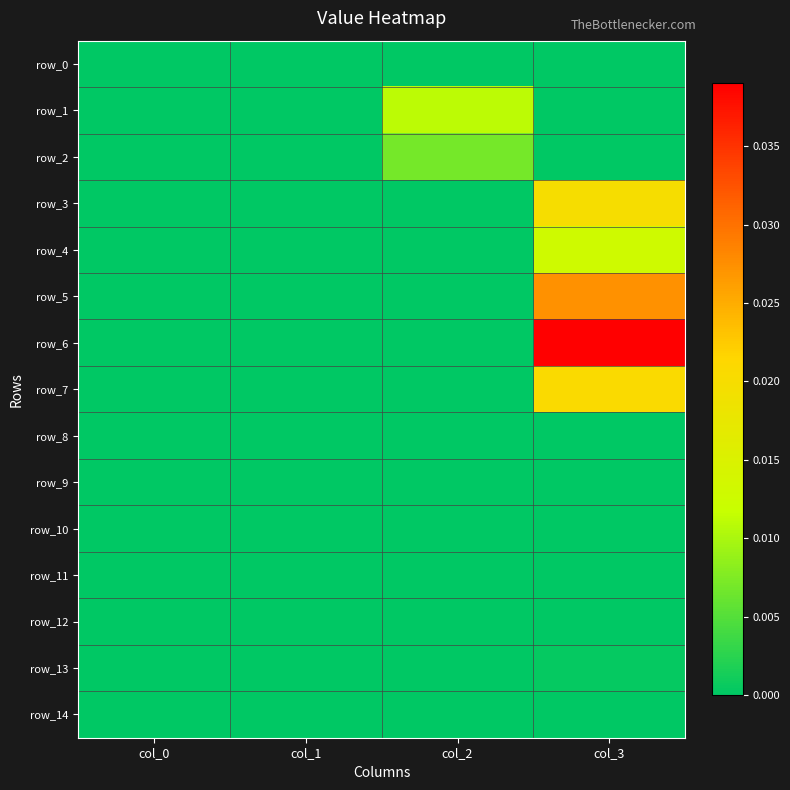

Which series has the largest total across all categories?

row_6